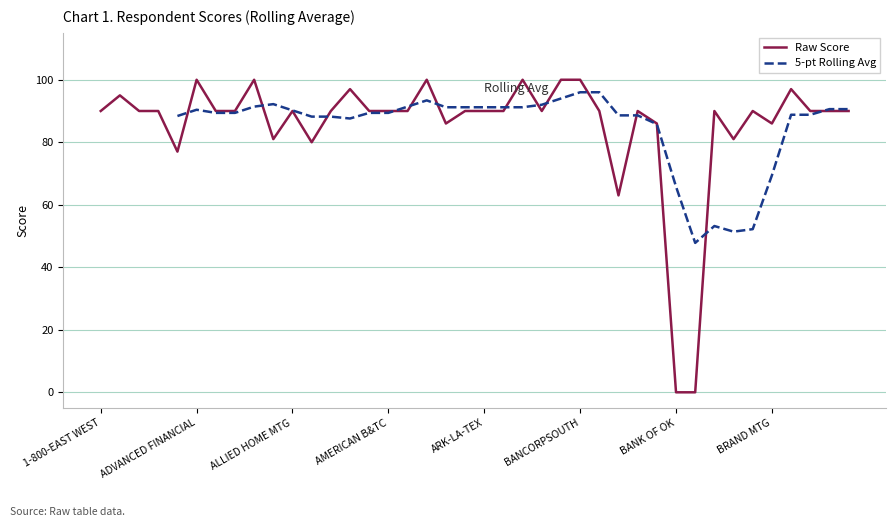

What position from the right is BRANCH BKG&TC?

6